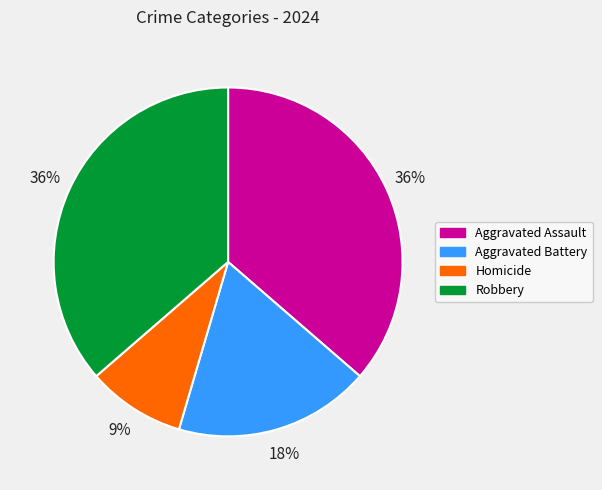

Approximately how many times larger is the value at Homicide compared to Aggravated Battery?

0.5